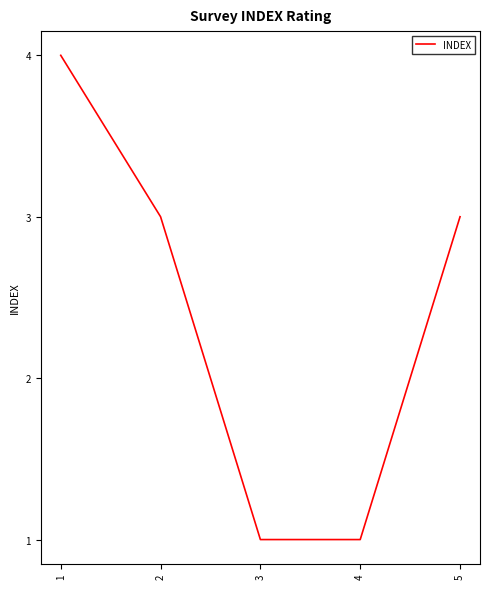

What is the difference between the values at 3 and 5?

2